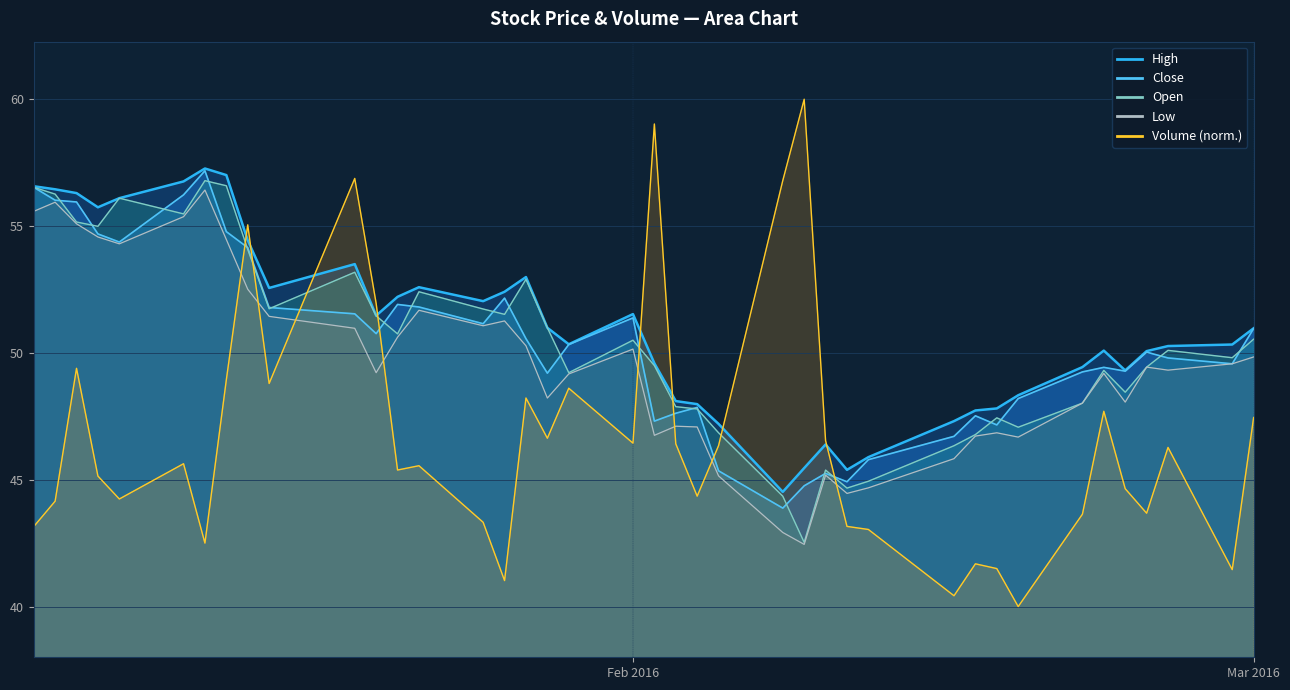

How many values in the Close series are below 50?

19